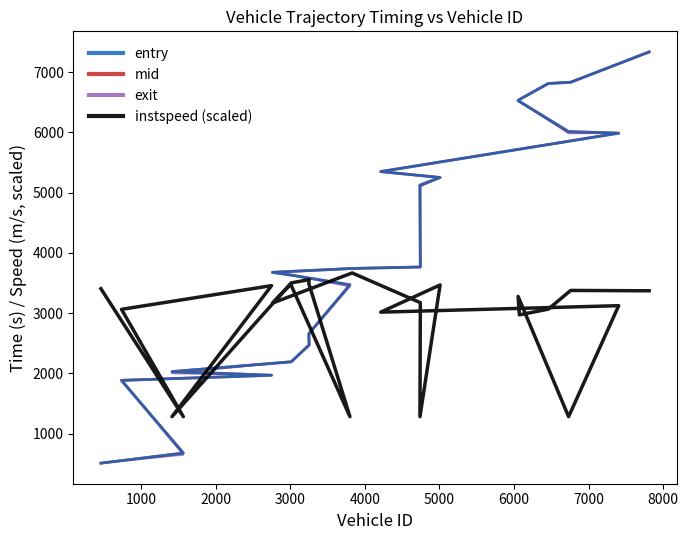

Count the number of categories in the chart.

23